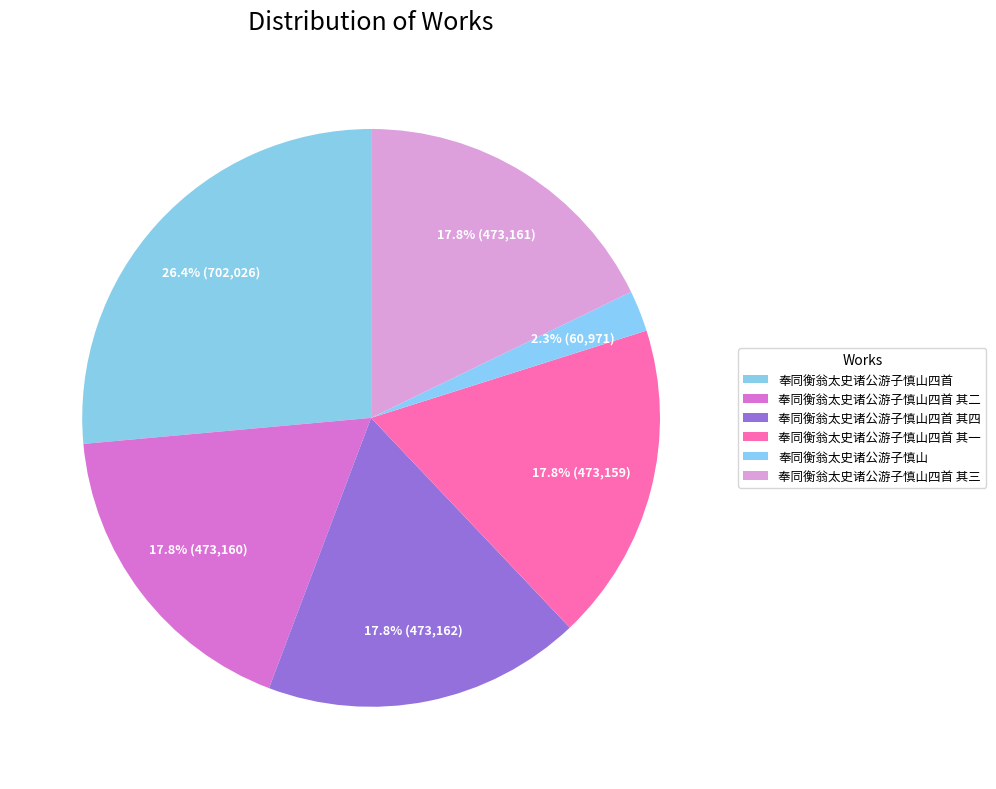

Is it true that 奉同衡翁太史诸公游子慎山四首 其三 is 18% of the pie?

True